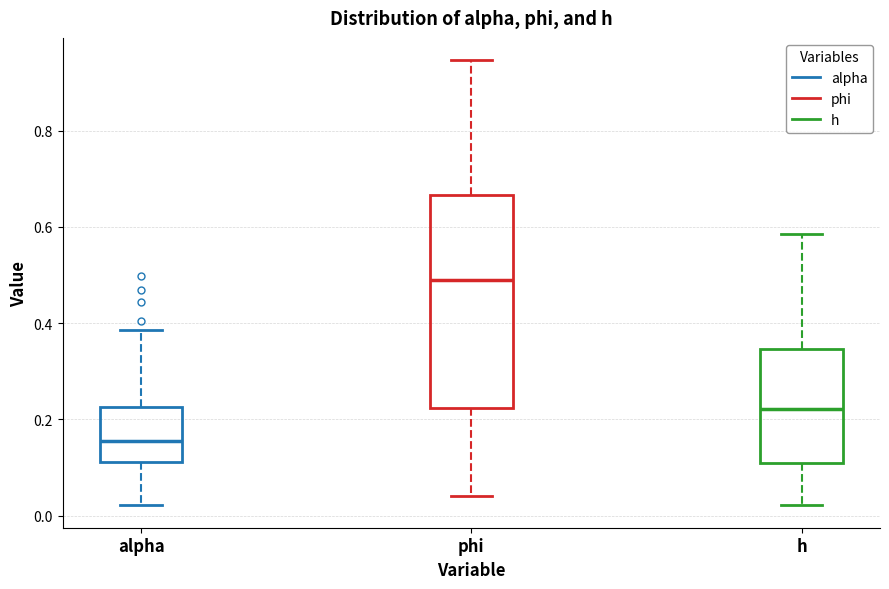

Reading left to right, read every box against the y-axis: the position of its median line, the range the box covers, and the ends of its whiskers. The values are not printed on the chart, so give them approximately, as read against the axis.

alpha: median 0.16, box 0.12 to 0.22, whiskers 0.02 to 0.38
phi: median 0.48, box 0.22 to 0.66, whiskers 0.04 to 0.94
h: median 0.22, box 0.10 to 0.34, whiskers 0.02 to 0.58